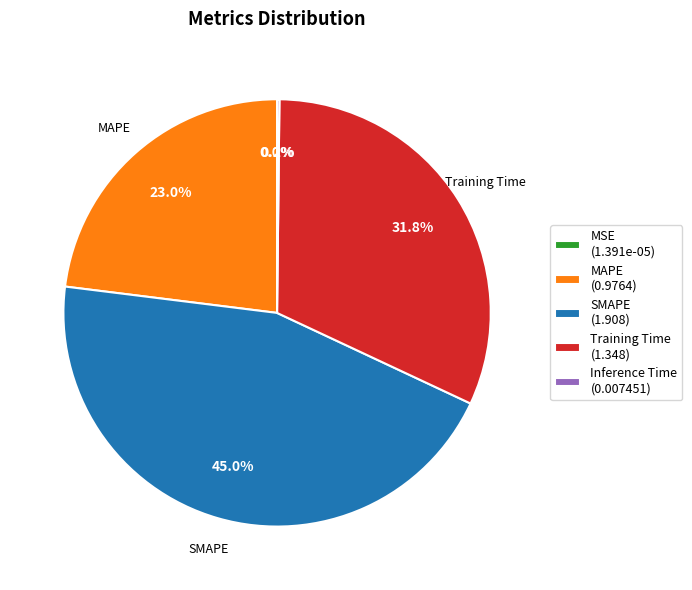

True or false: SMAPE accounts for 36% of the total.

False